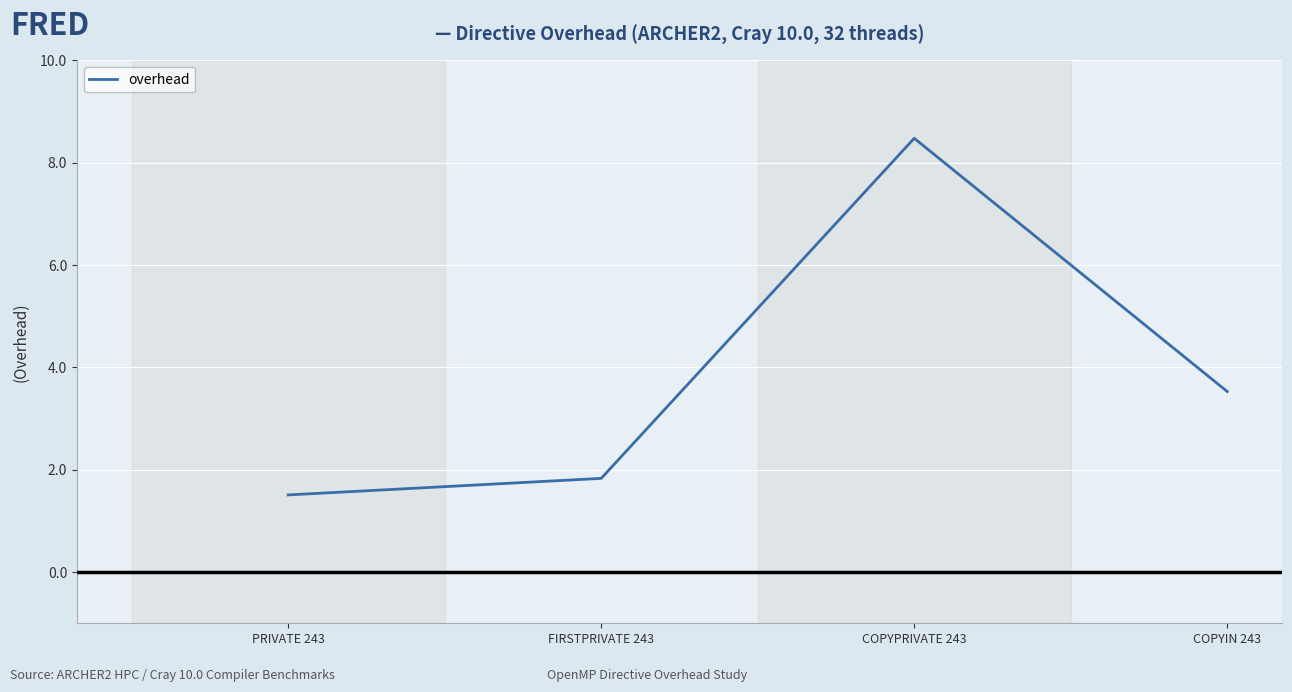

What is the difference between the maximum and minimum values?

7.0